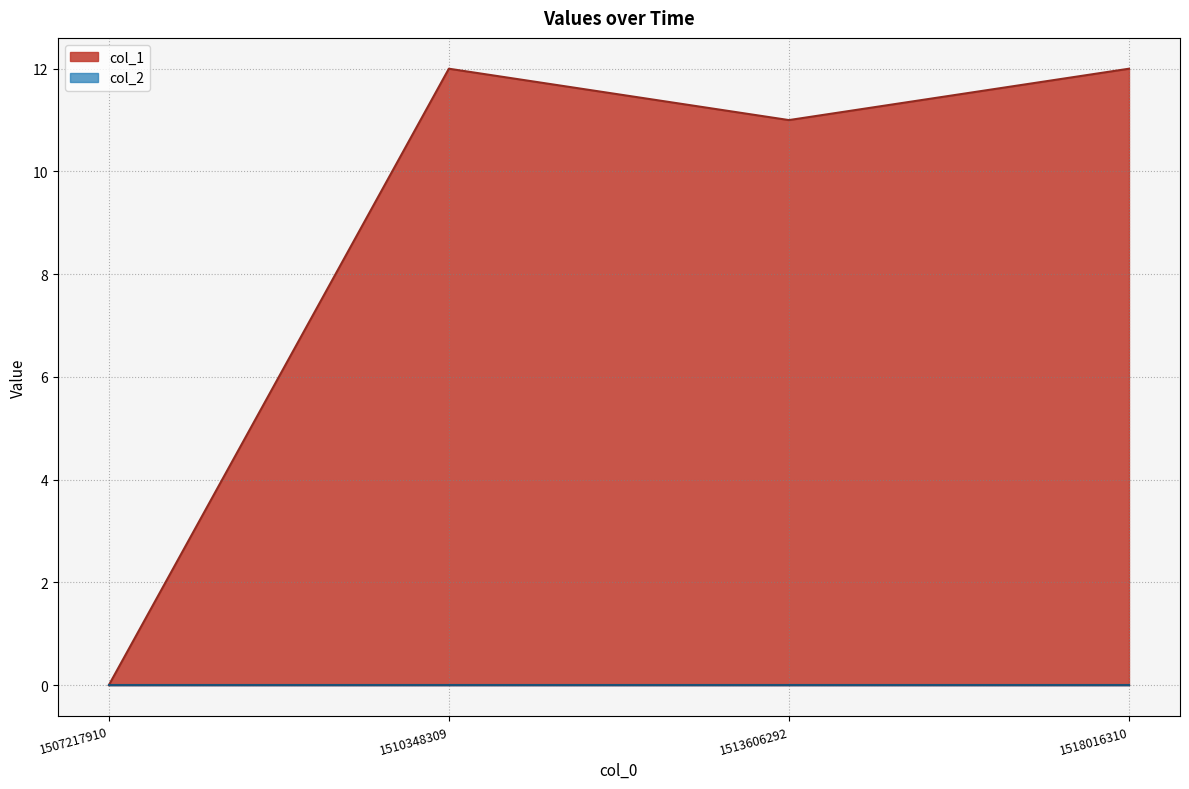

What is the change in value from 1507217910 to 1518016310?

+12